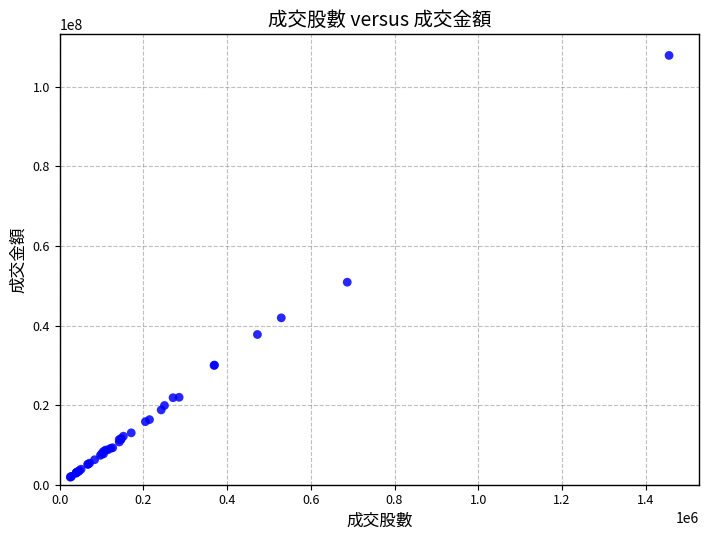

What Y value in the scatter plot is closest to 54873709?

50876361